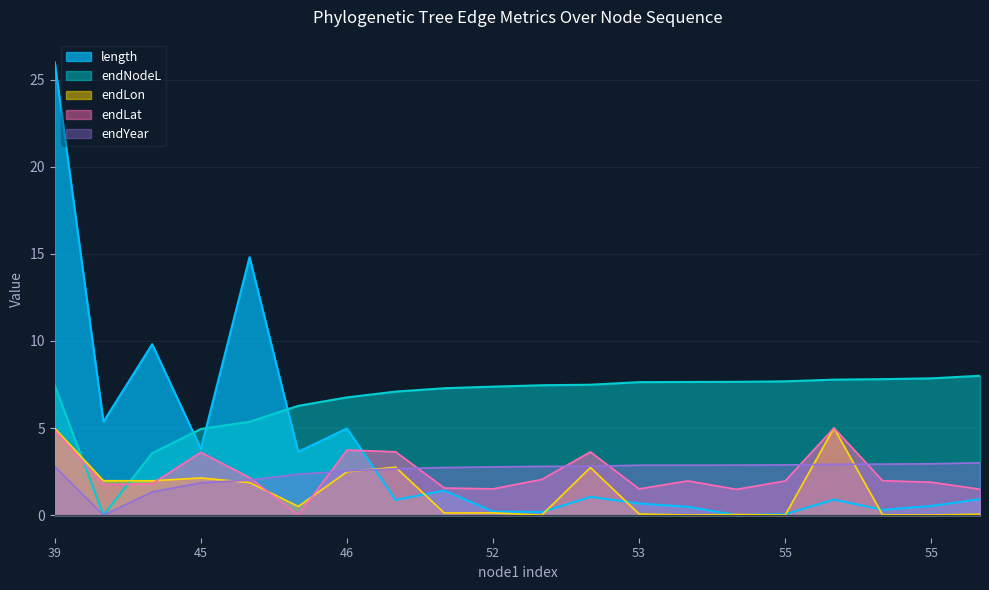

How many intersections are there between endLon and endLat?

3